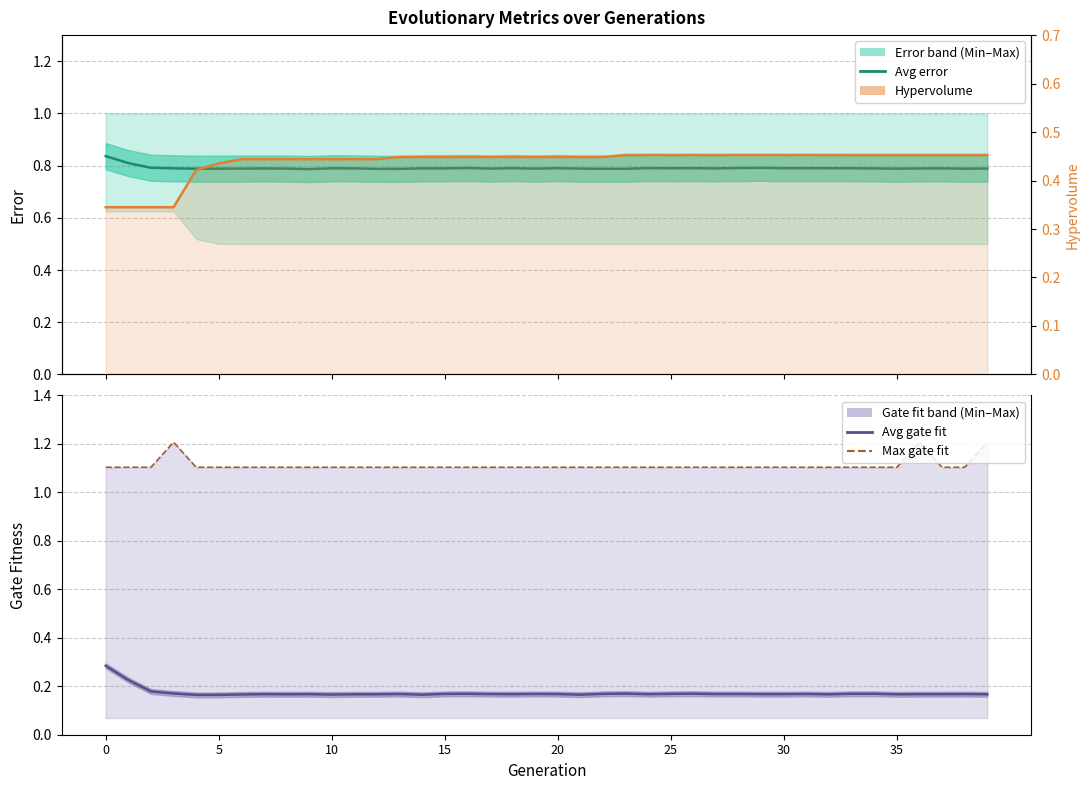

What is the lowest value of the Avg gate fit series?

0.2